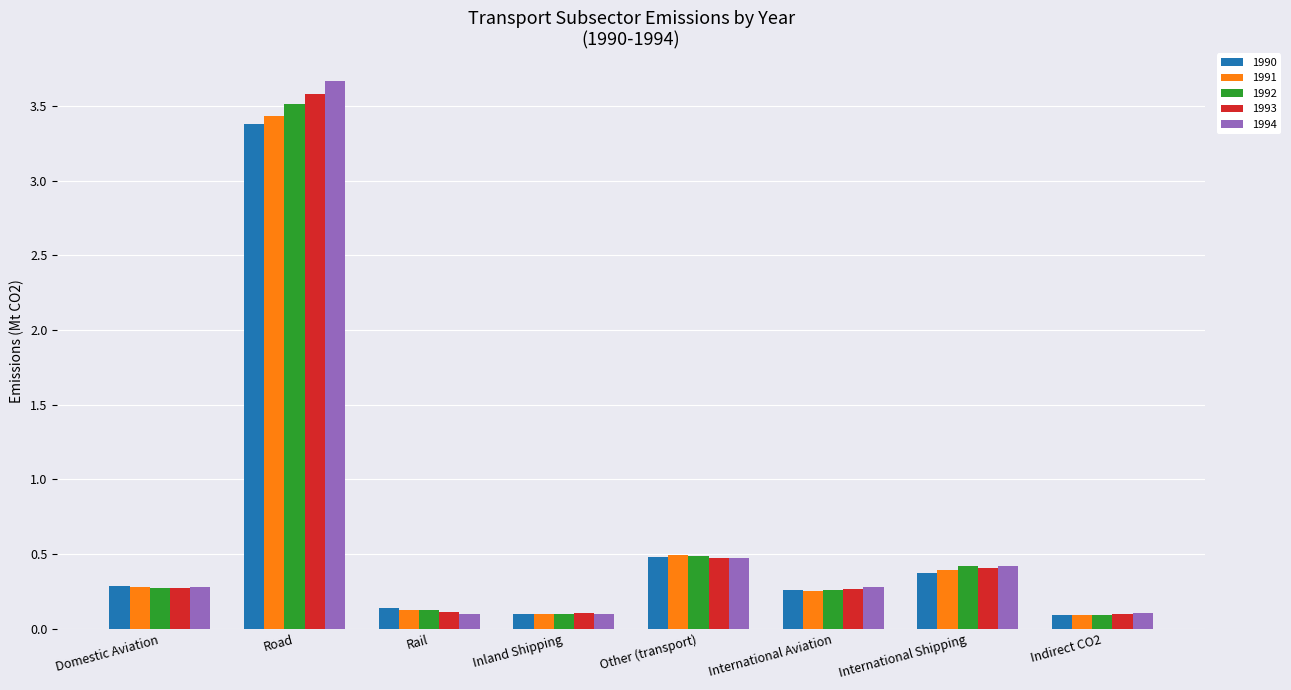

True or false: 1992 has a value of 0.1 at Indirect CO2.

True